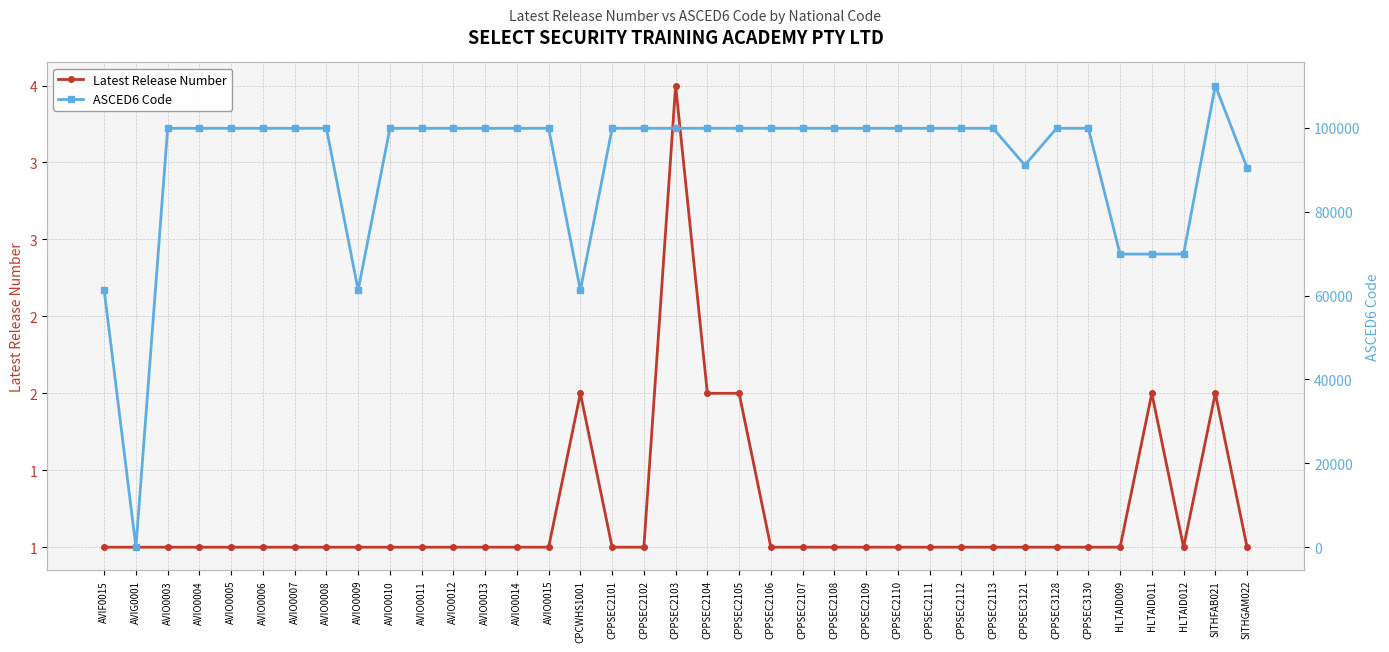

At which label does Latest Release Number reach its minimum?

AVIF0015